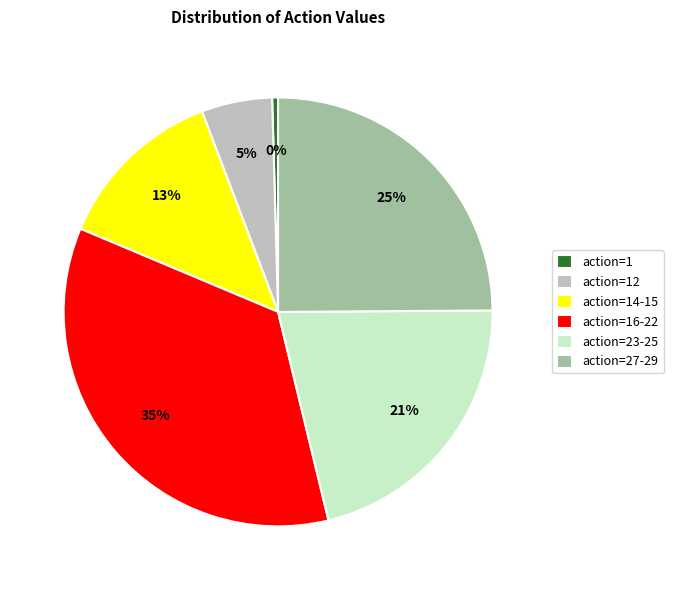

Rank the categories by value from highest to lowest.

action=16-22, action=27-29, action=23-25, action=14-15, action=12, action=1